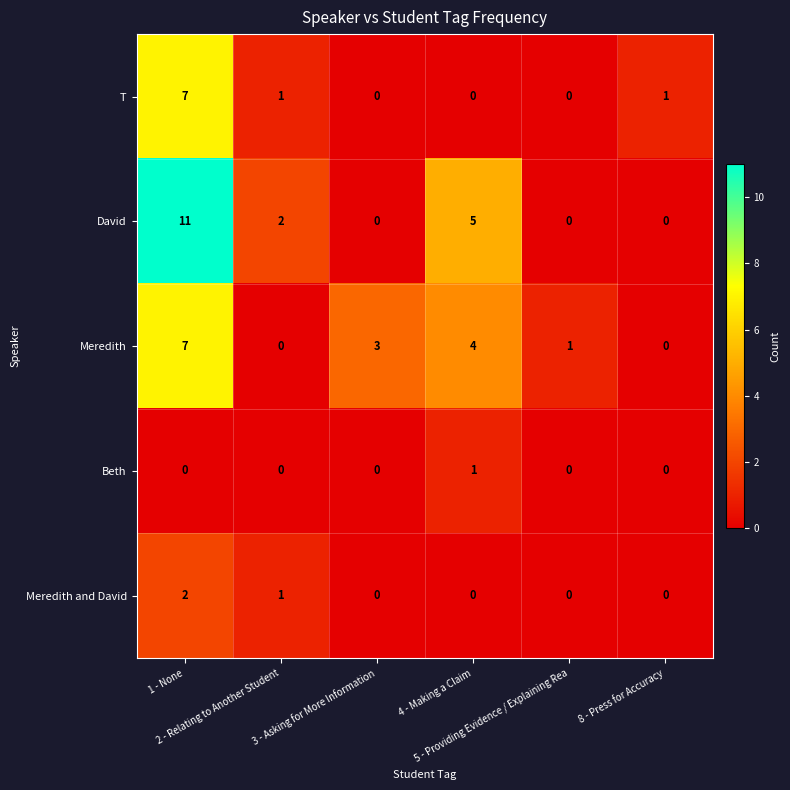

What is the maximum value shown in the chart?

11